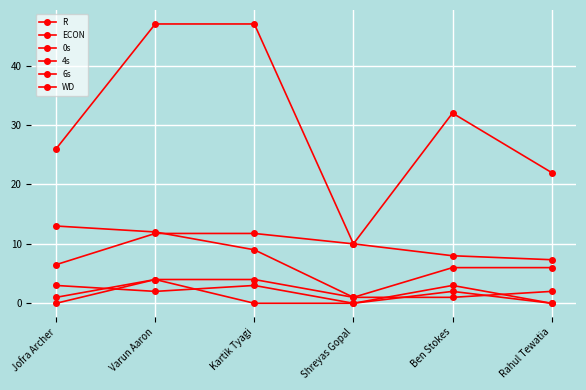

How many interior local peaks does the WD series have?

2